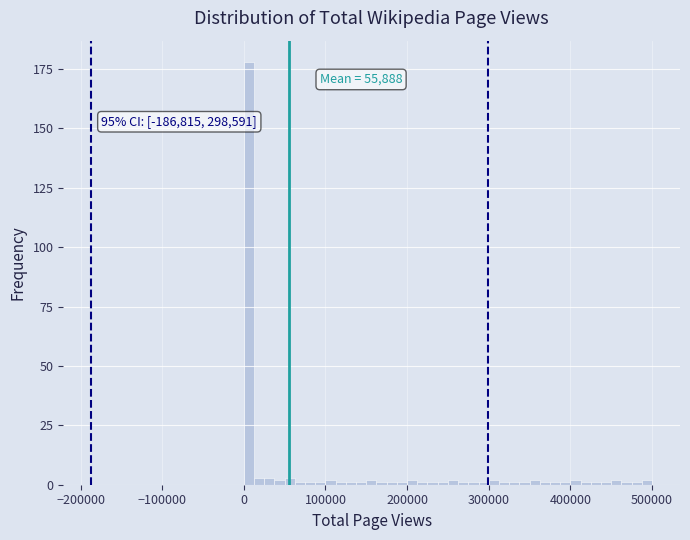

Around what value on the x-axis is the tallest bar? Give the approximate position of its centre, as read against the axis.

10000